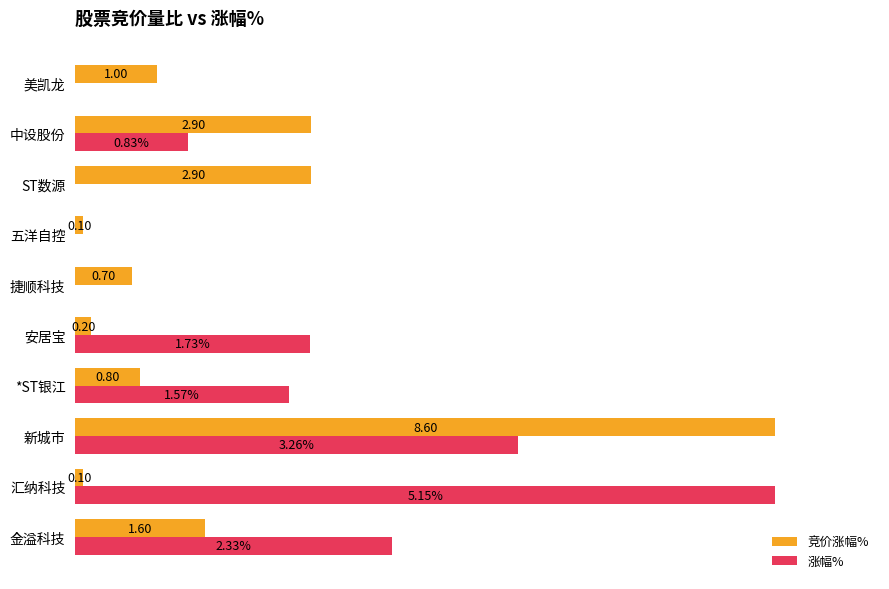

At how many categories does at least one series exceed -43?

10